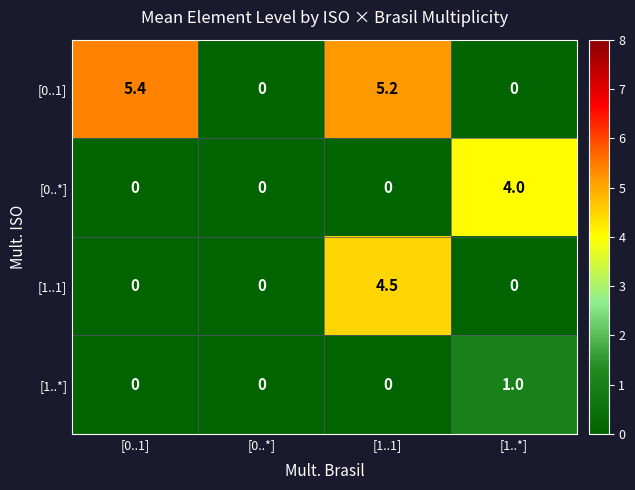

Reading left to right, transcribe all the data shown in this chart.

[0..1]: 5.4	0.0	5.2	0.0
[0..*]: 0.0	0.0	0.0	4.0
[1..1]: 0.0	0.0	4.5	0.0
[1..*]: 0.0	0.0	0.0	1.0